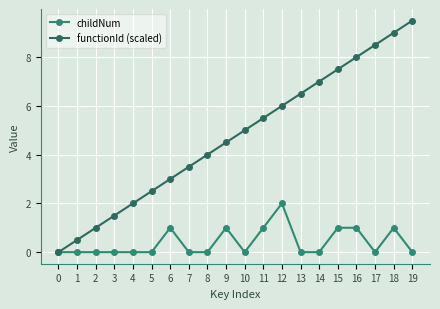

Reading right to left, transcribe all the data shown in this chart.

childNum: 19=0.0	18=1.0	17=0.0	16=1.0	15=1.0	14=0.0	13=0.0	12=2.0	11=1.0	10=0.0	9=1.0	8=0.0	7=0.0	6=1.0	5=0.0	4=0.0	3=0.0	2=0.0	1=0.0	0=0.0
functionId (scaled): 19=9.5	18=9.0	17=8.5	16=8.0	15=7.5	14=7.0	13=6.5	12=6.0	11=5.5	10=5.0	9=4.5	8=4.0	7=3.5	6=3.0	5=2.5	4=2.0	3=1.5	2=1.0	1=0.5	0=0.0